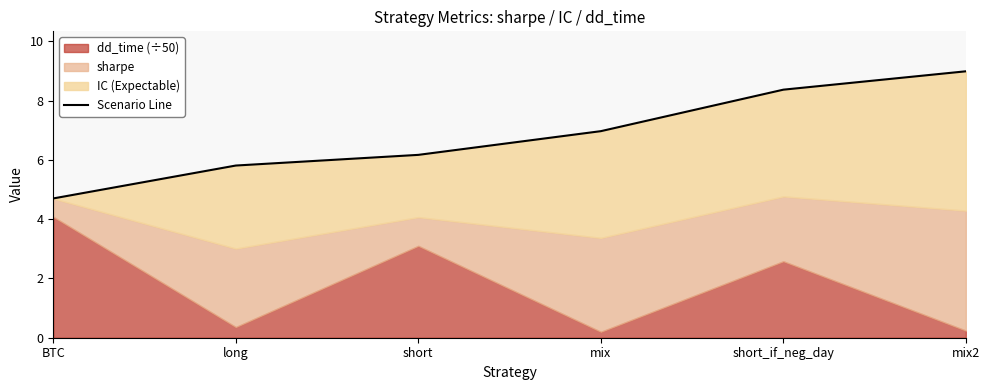

Where does the data first go above 6?

short